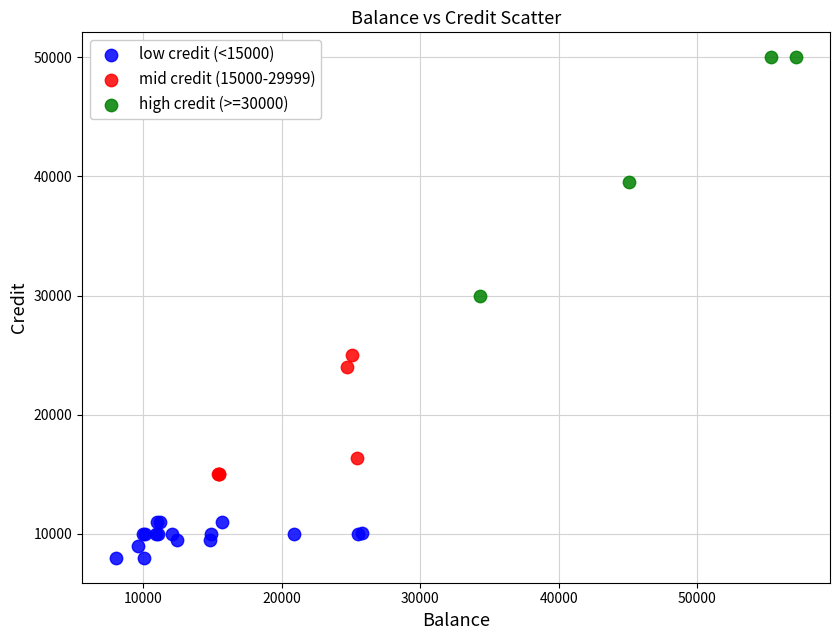

Which series reaches the minimum Y coordinate?

low credit (<15000)